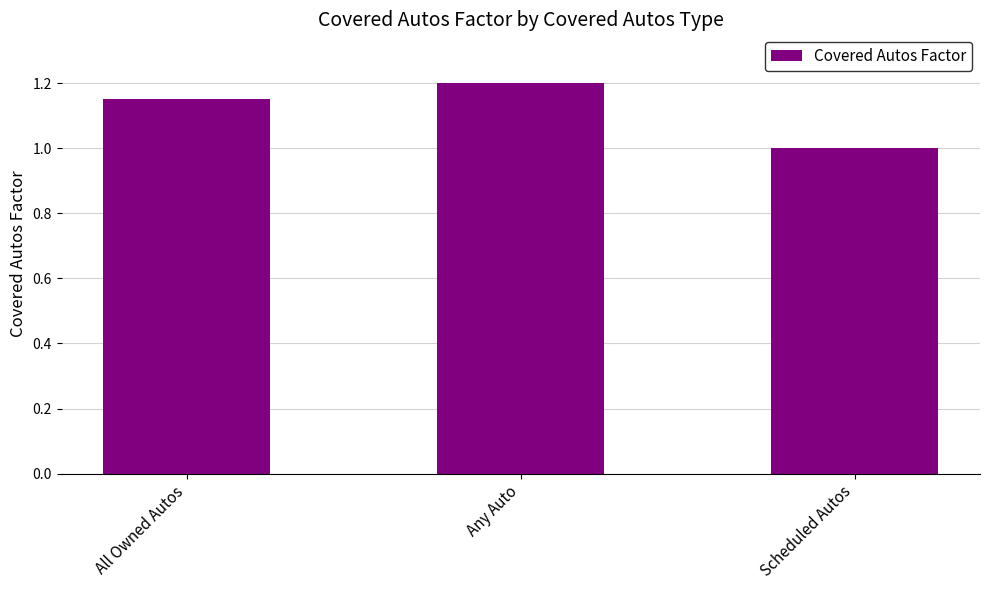

What position from the left is All Owned Autos?

1